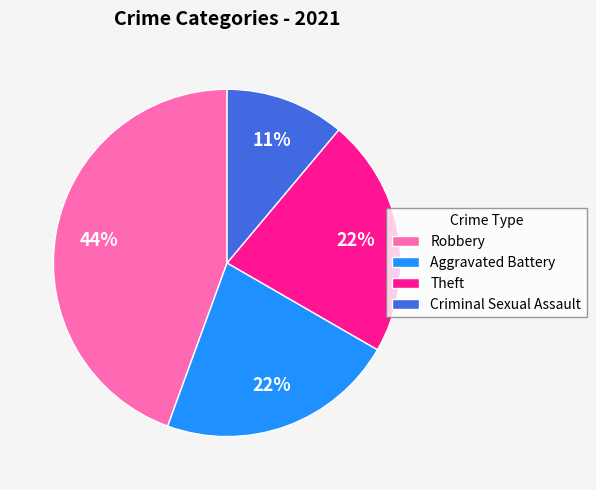

To the nearest percent, what percentage of the pie is Aggravated Battery?

22%